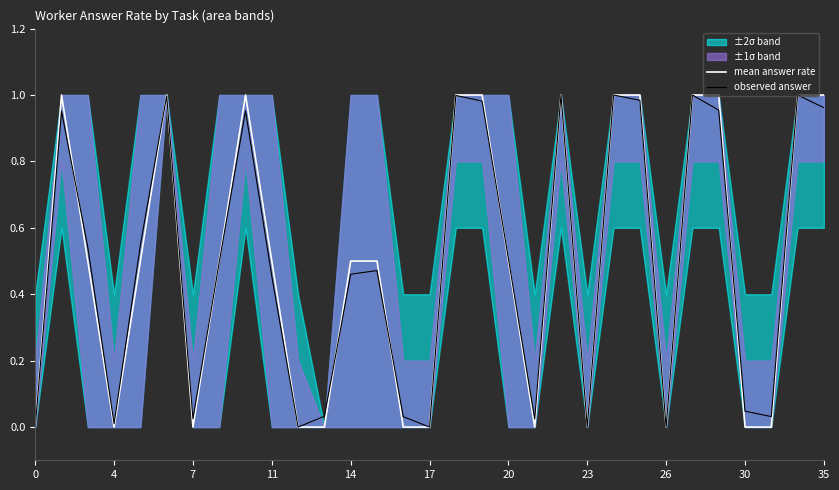

How many categories are shown in the chart?

31